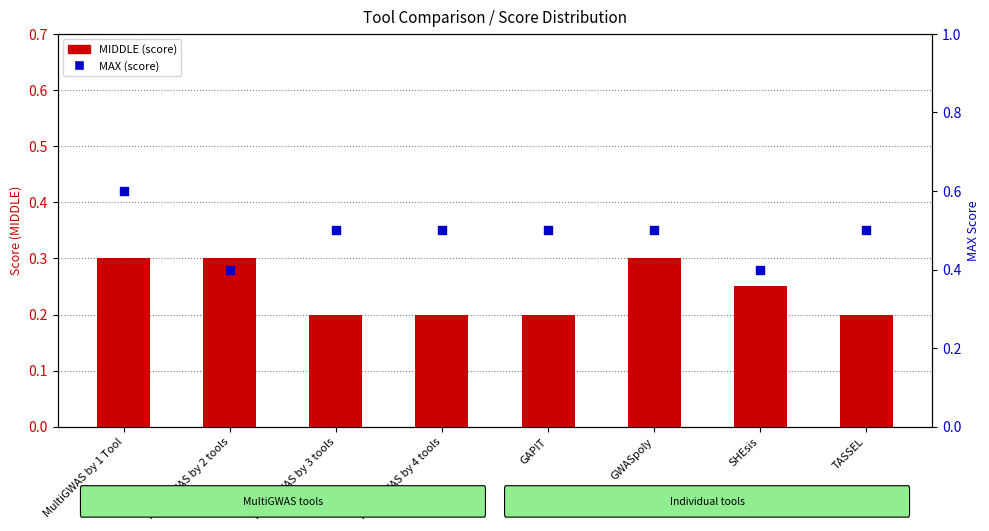

Which series has the largest total across all categories?

MAX (score)